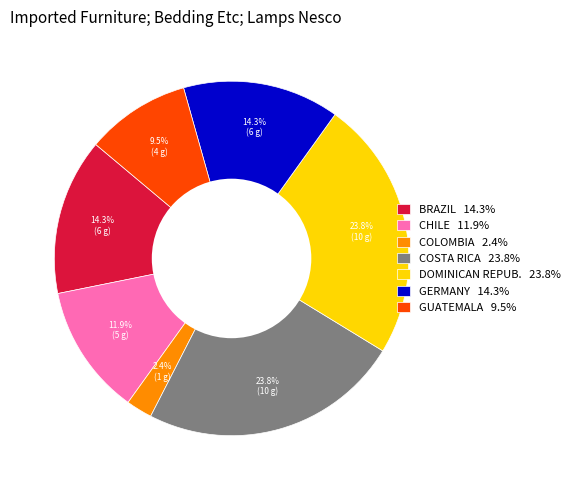

What is the smallest slice in the pie chart?

COLOMBIA 2.4%